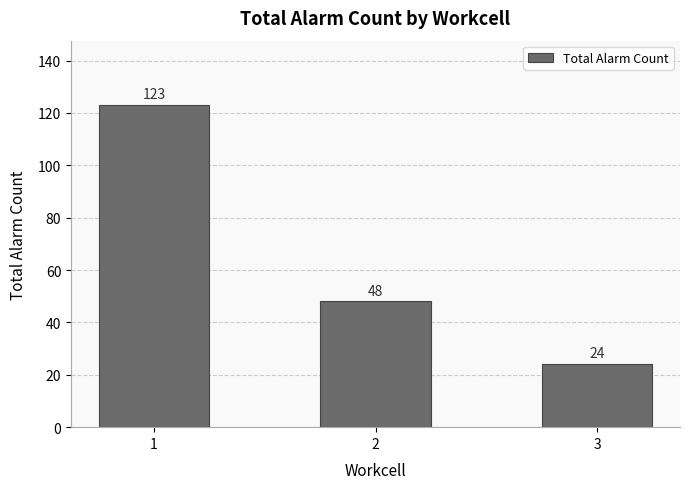

Reading left to right, extract all data points from this chart.

123	48	24